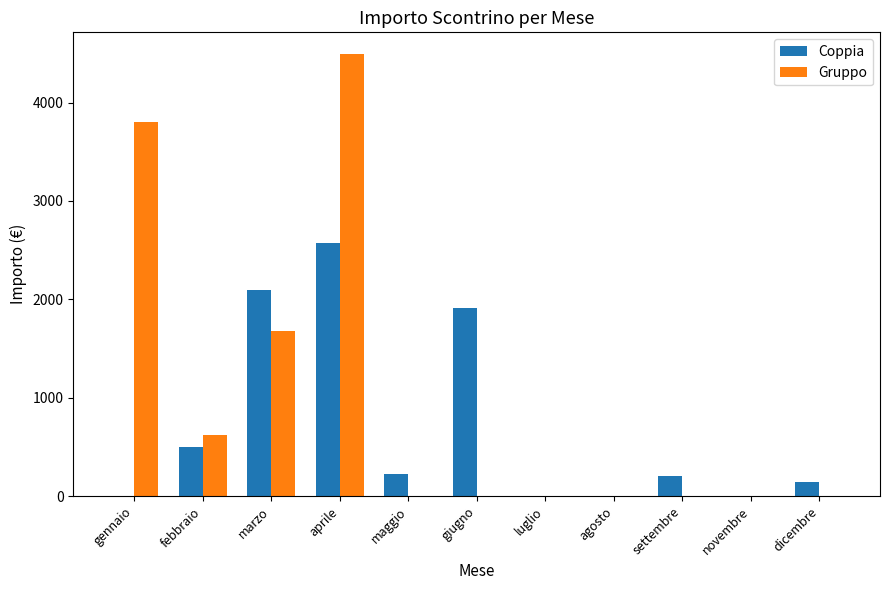

What is the total value across all series at dicembre?

139.1